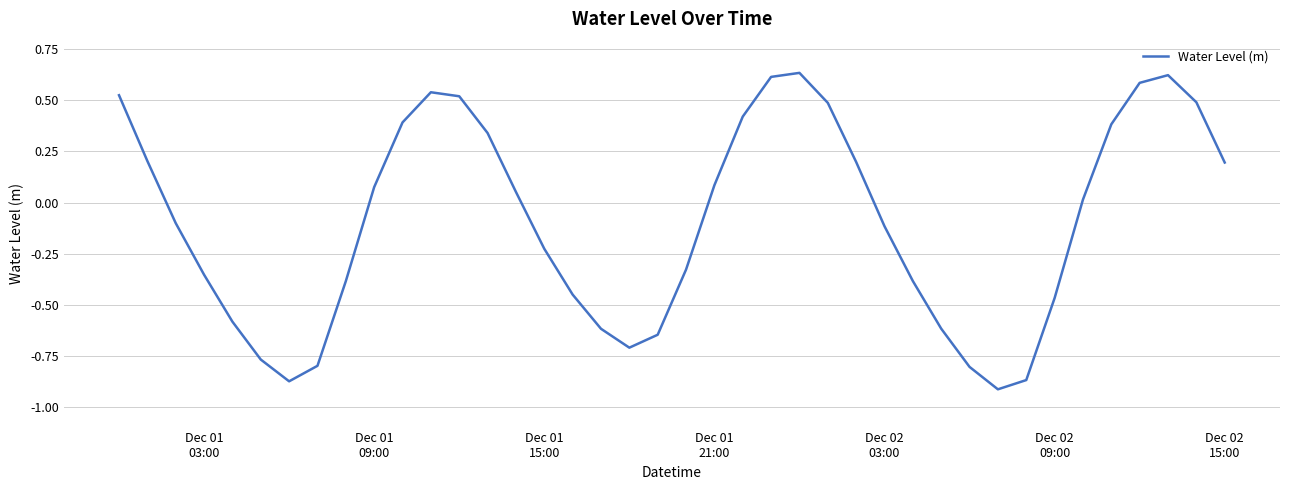

Is this an area chart (filled region under the line)?

No